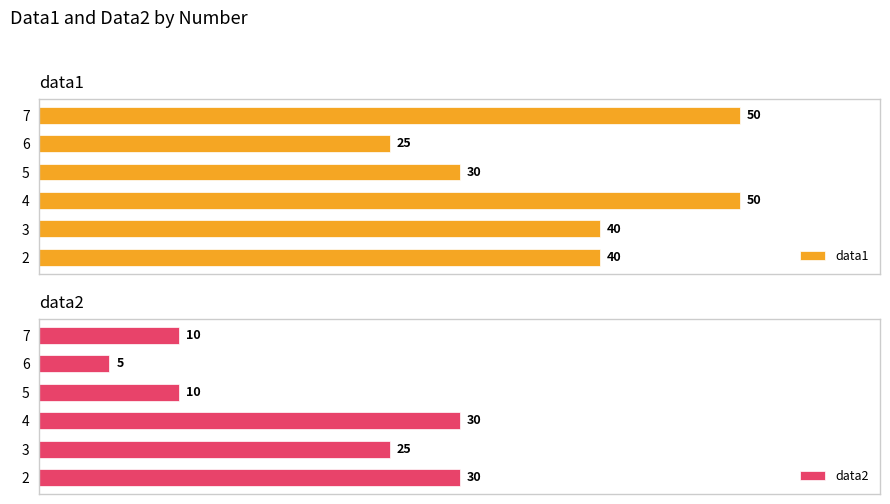

What is the maximum value for data1?

50